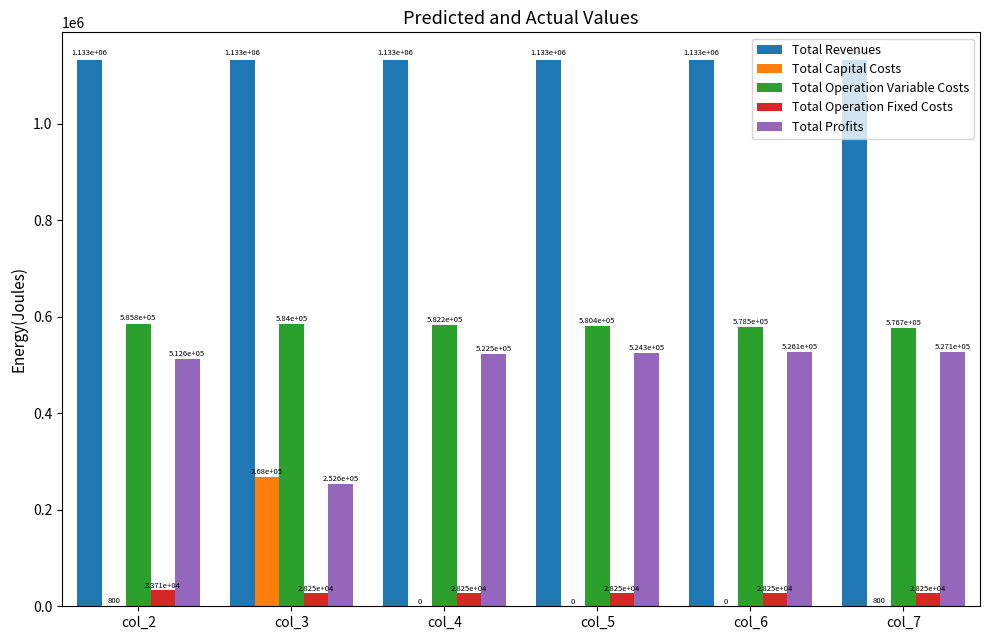

How many values in the Total Profits series exceed 524271?

3